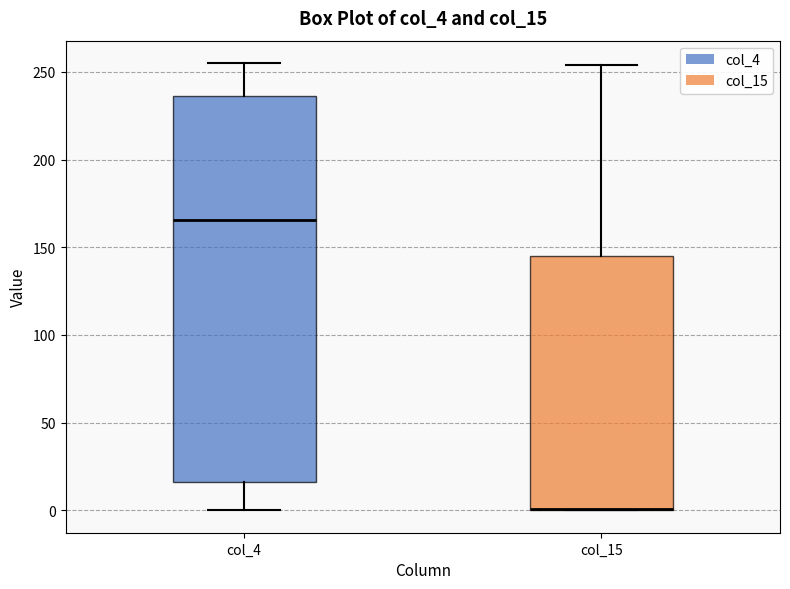

Where does the lower whisker of the box for col_4 end on the y-axis? The values are not printed on the chart, so give them approximately, as read against the axis.

0